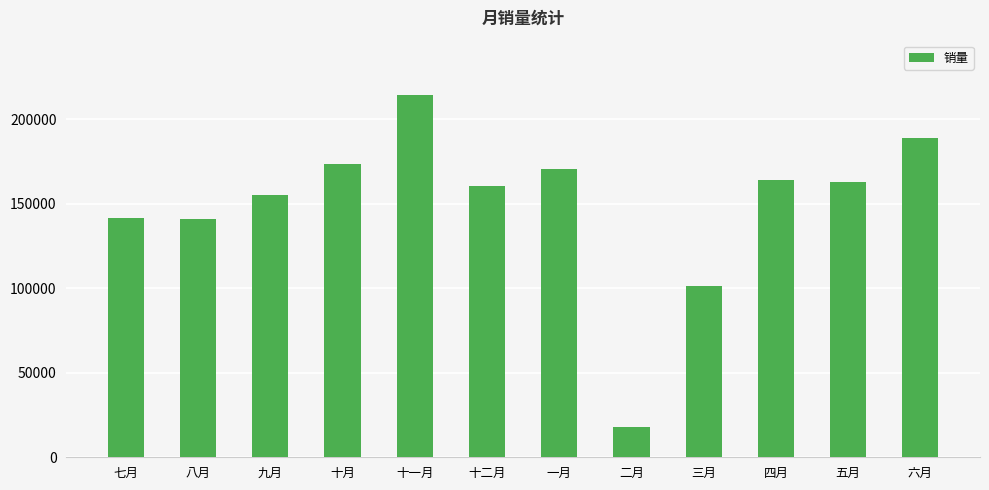

The value at 五月 is 162528. True or false?

True